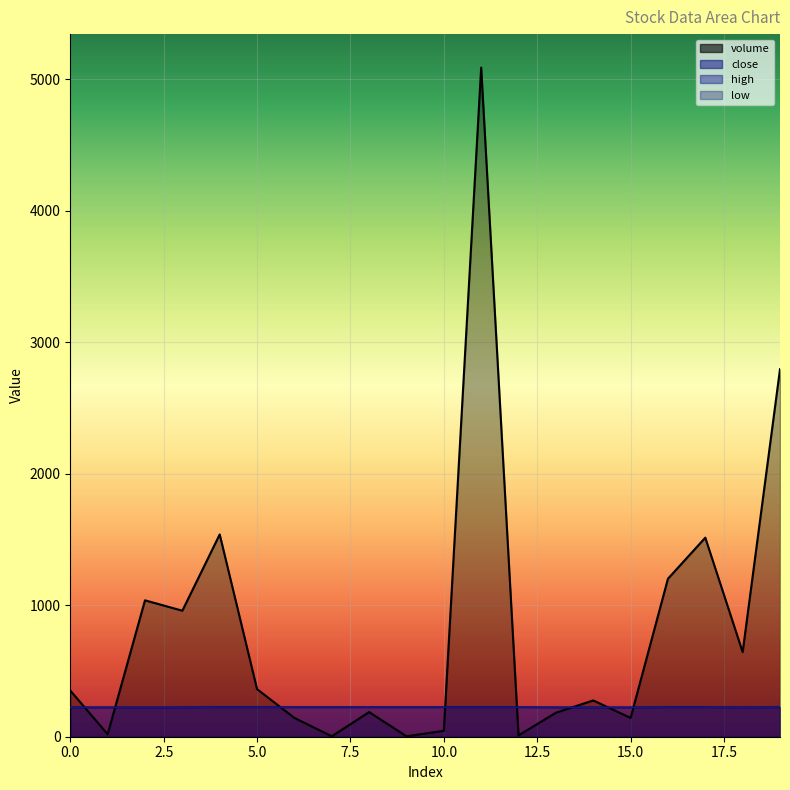

At how many categories does at least one series exceed 4941?

1